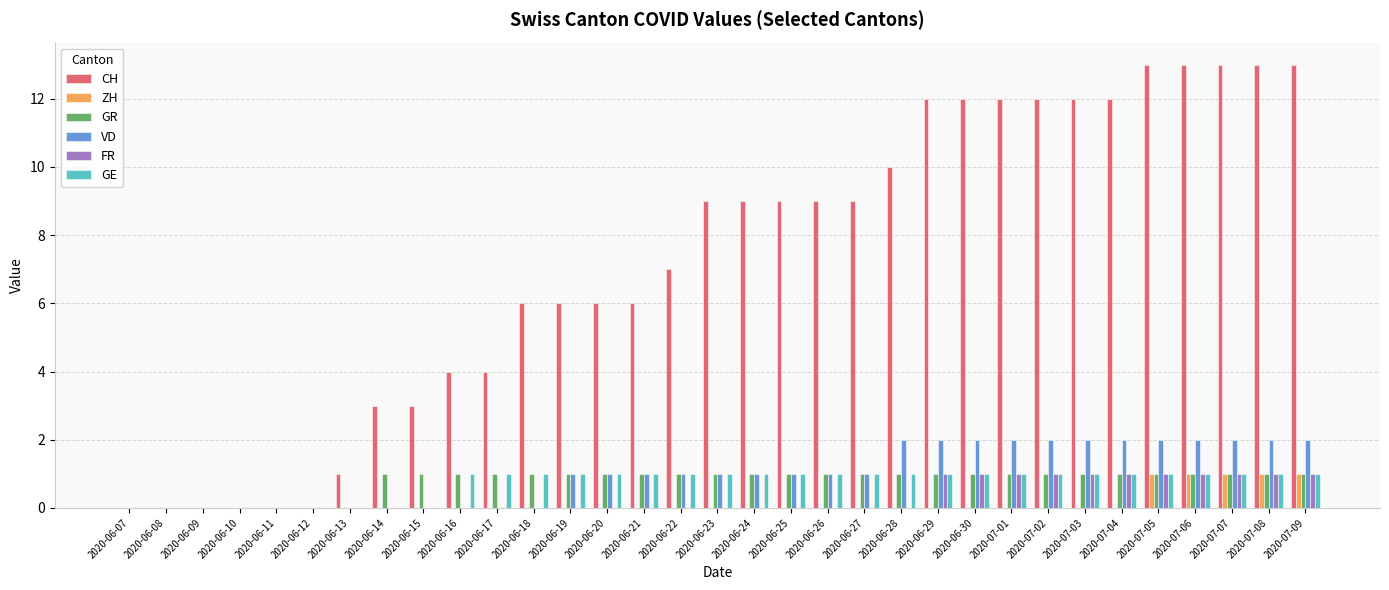

The FR series shows -1 at 2020-06-24. True or false?

False